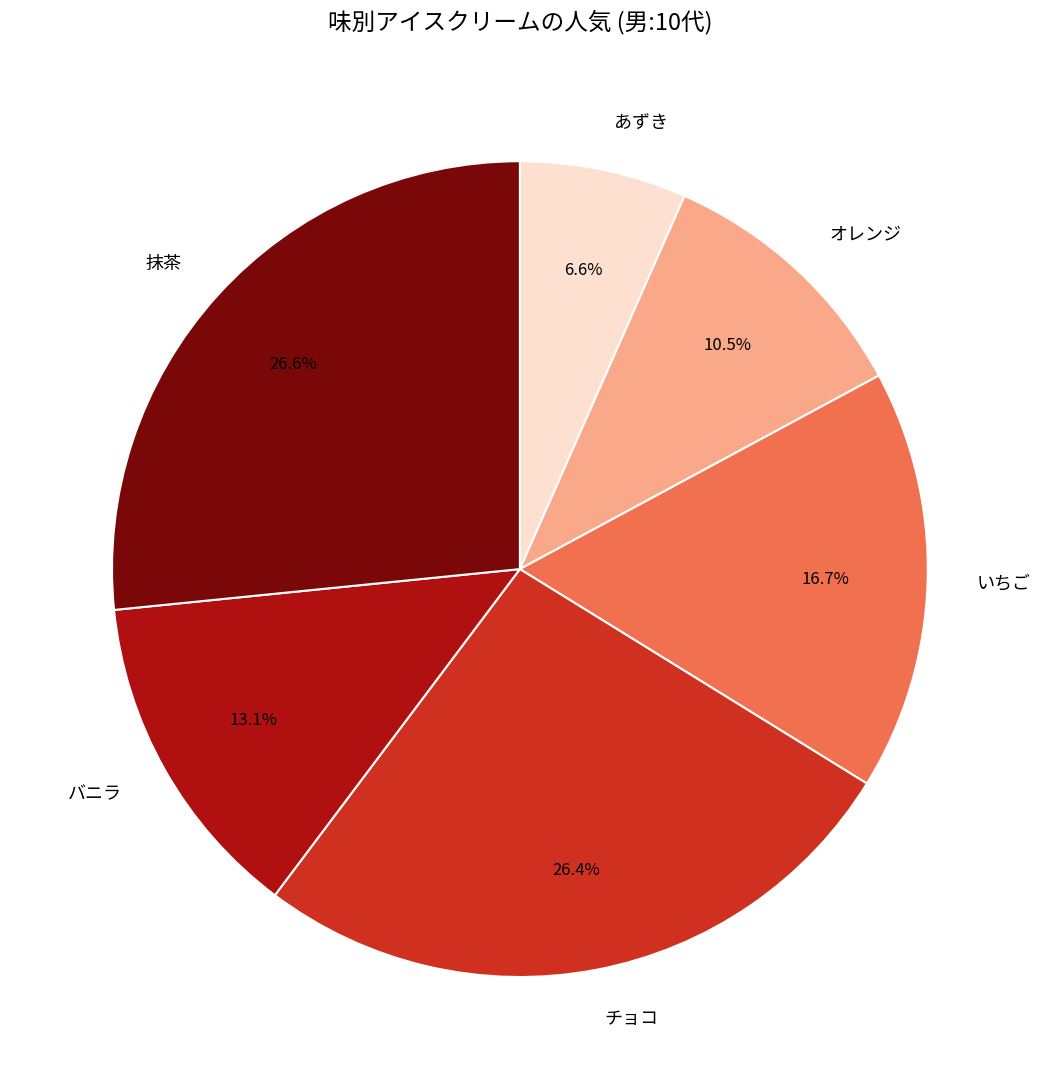

To the nearest percent, what portion does バニラ represent?

13%